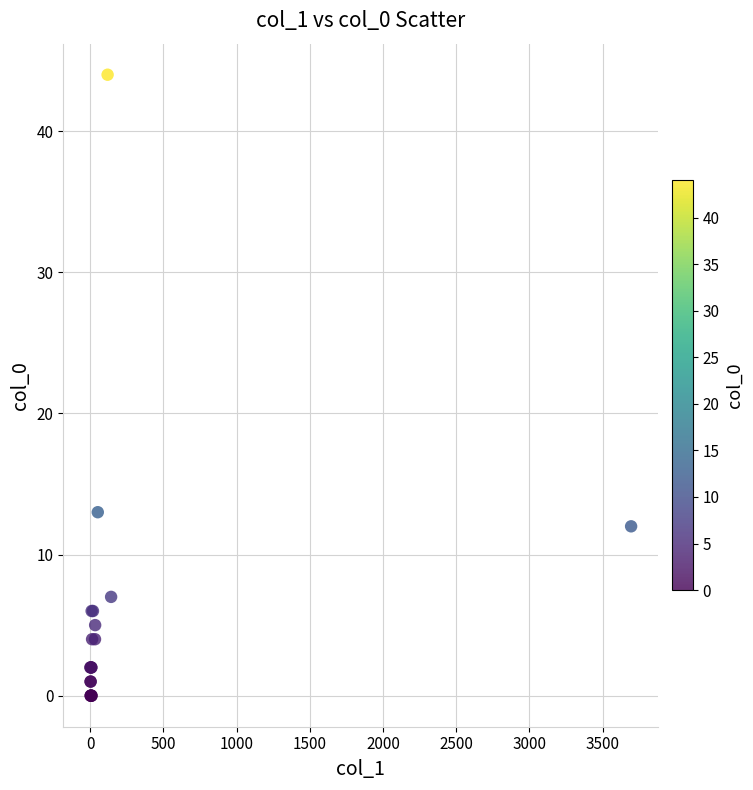

What Y value in the scatter plot is closest to 22?

13